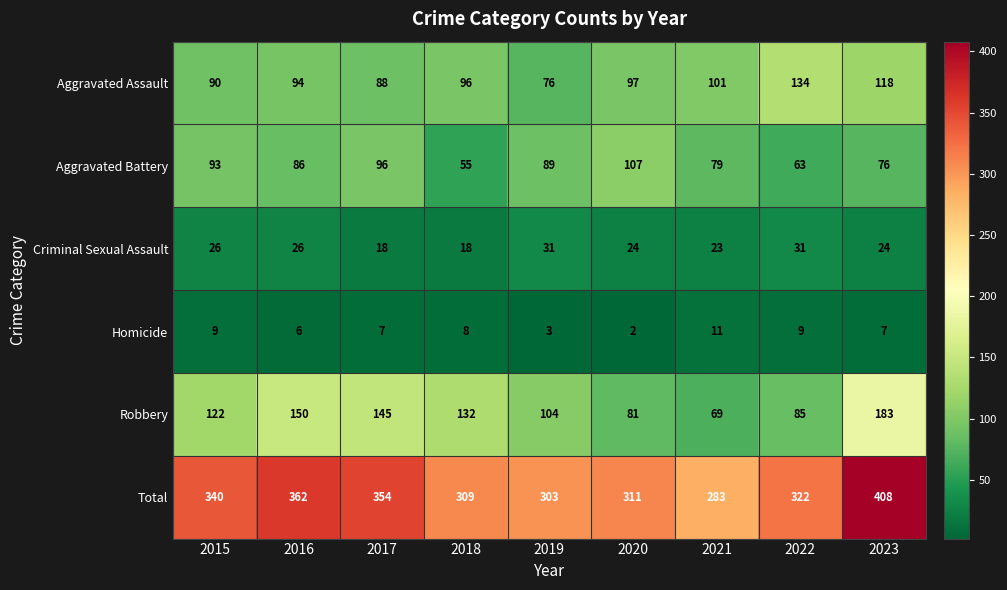

What is the lowest value of the Total series?

283